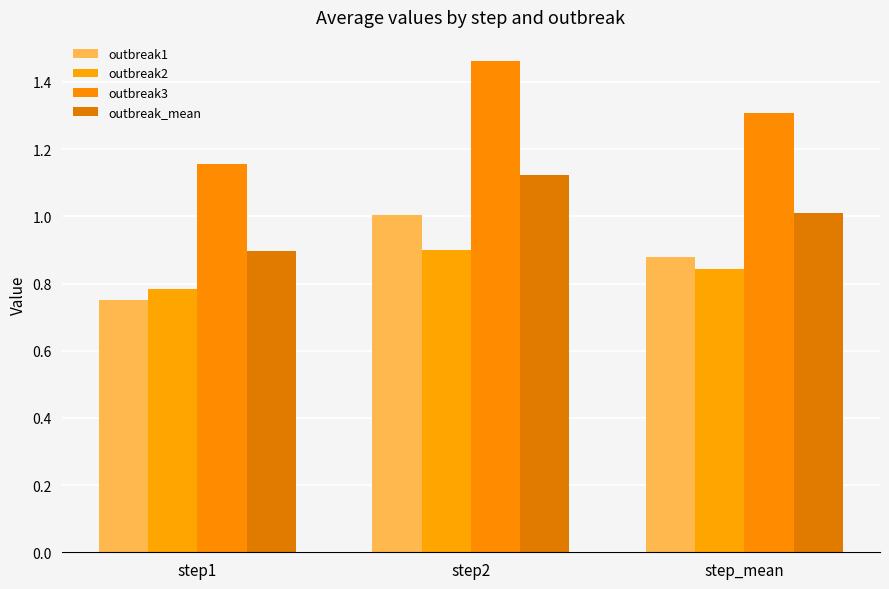

True or false: outbreak3 has a value of 1.8 at step1.

False